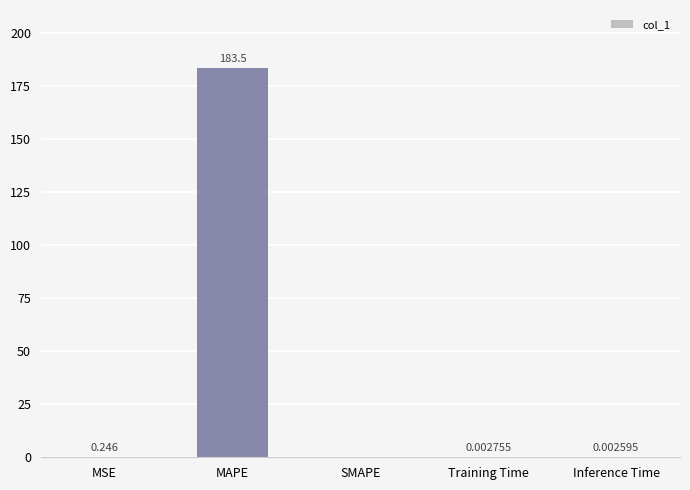

Which has a higher value, Inference Time or MAPE?

MAPE